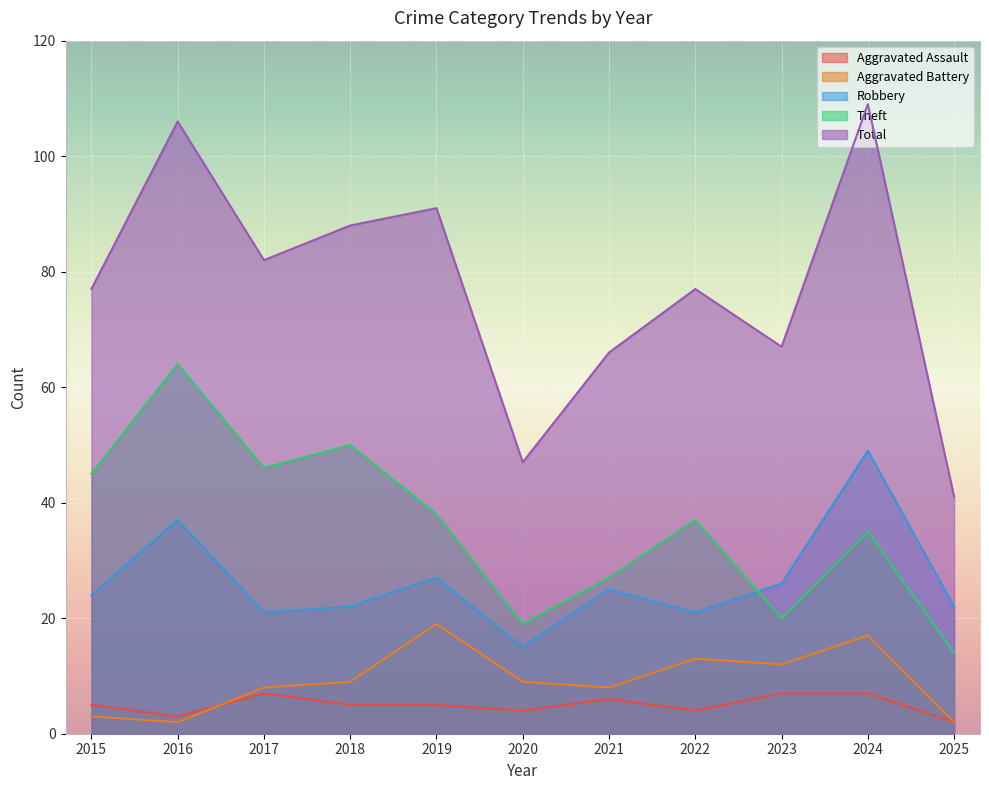

How many series are shown in this chart?

5